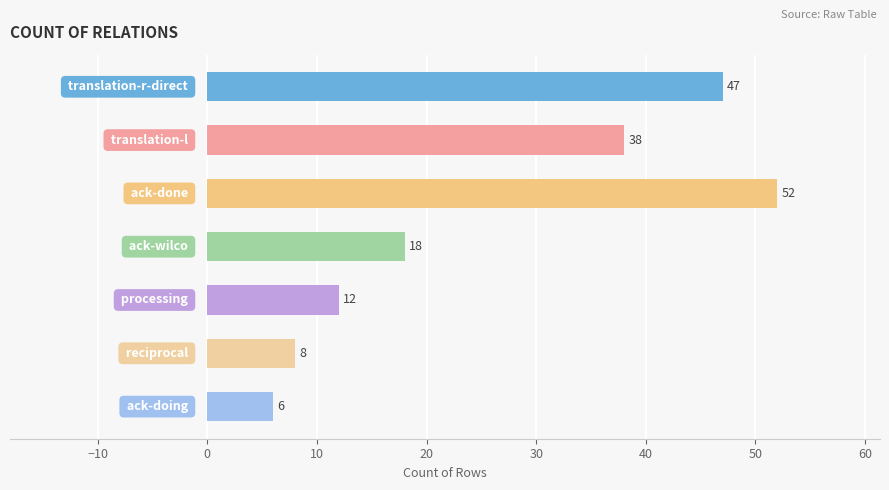

What is the value of the 2nd bar from the left?

38